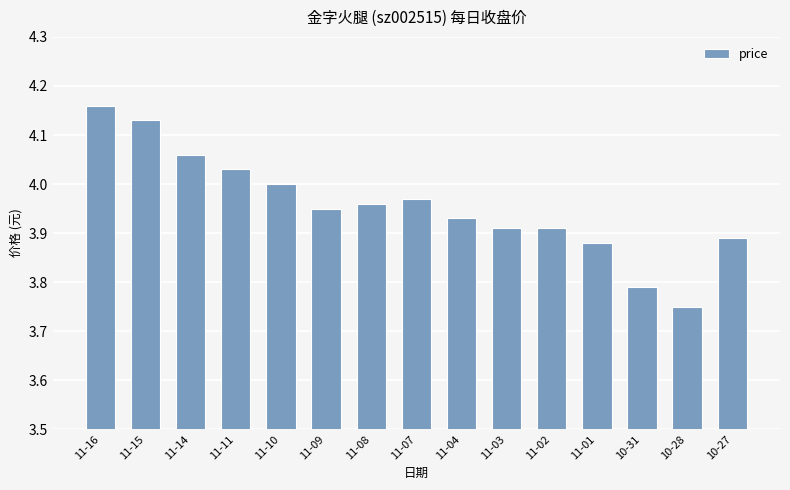

Approximately how many times larger is the value at 11-15 compared to 11-02?

1.1